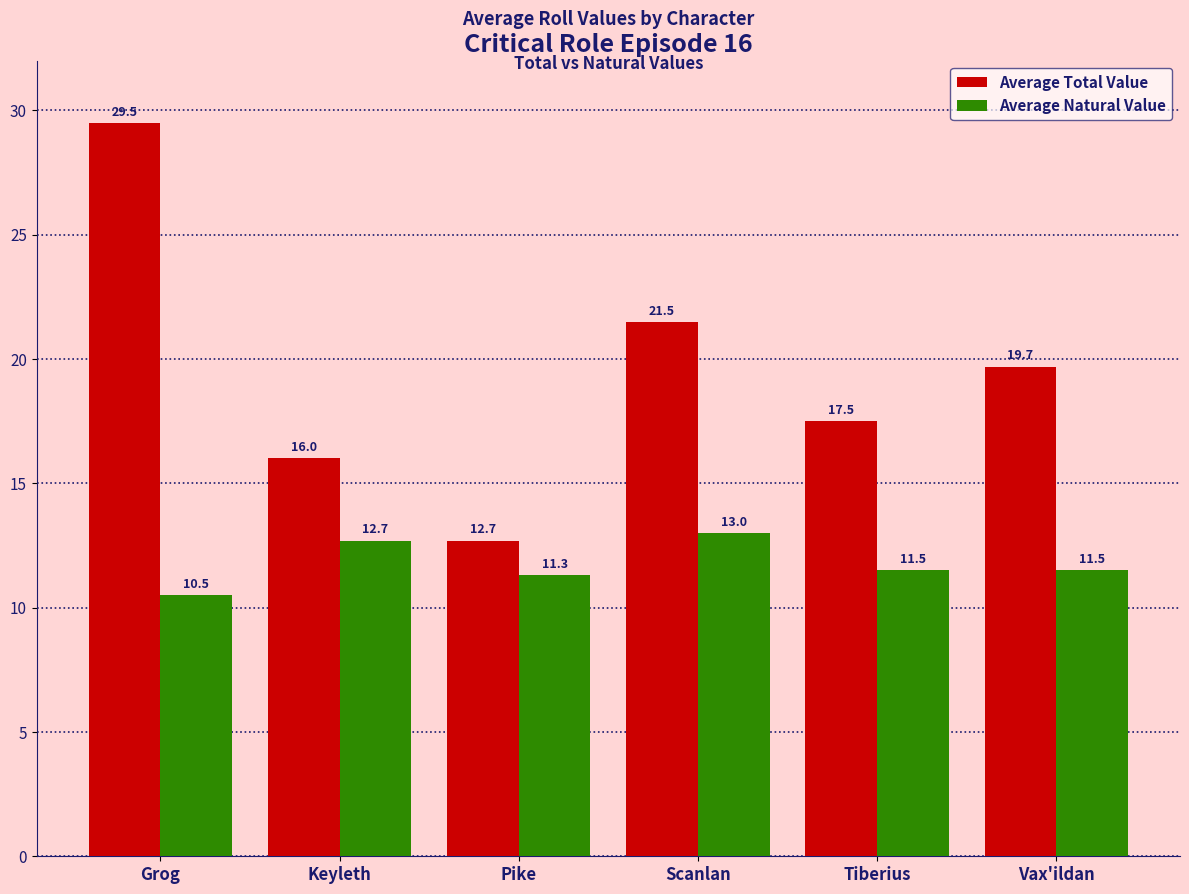

Where is Average Natural Value nearest to the value 11?

Pike